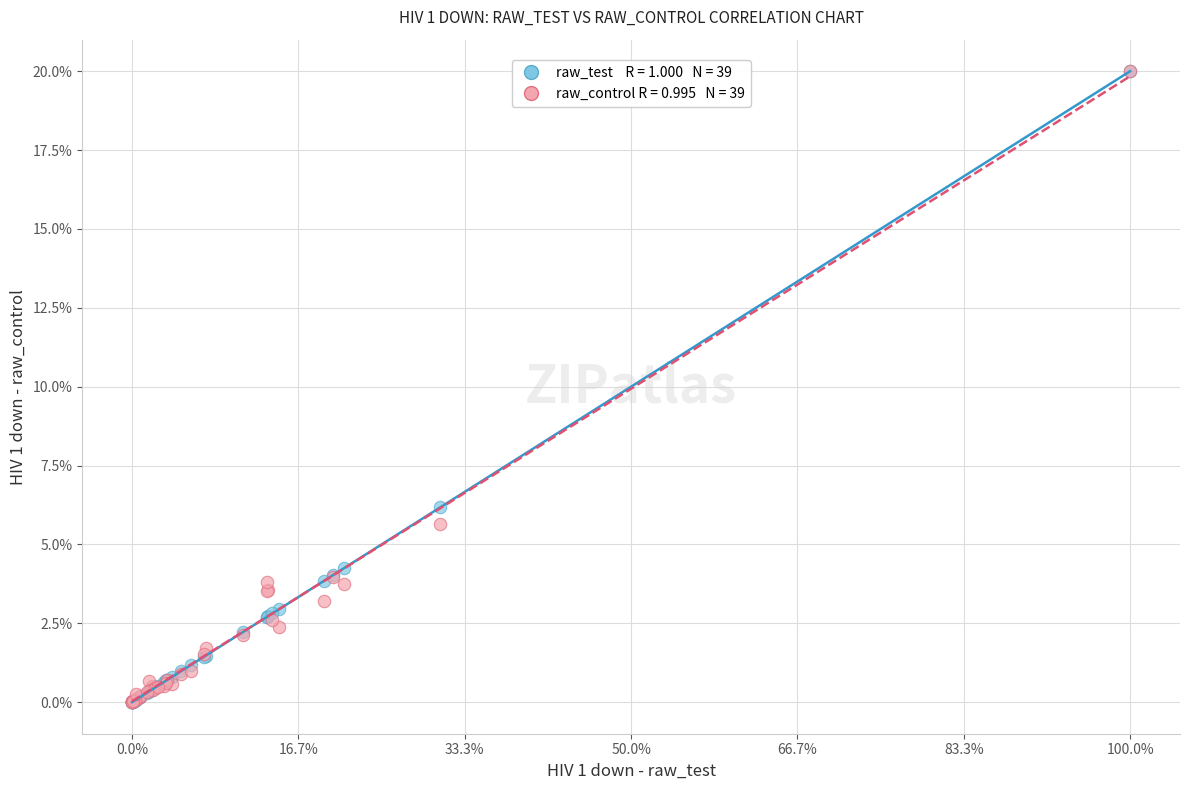

Across all series, what Y value is closest to 10?

6.2